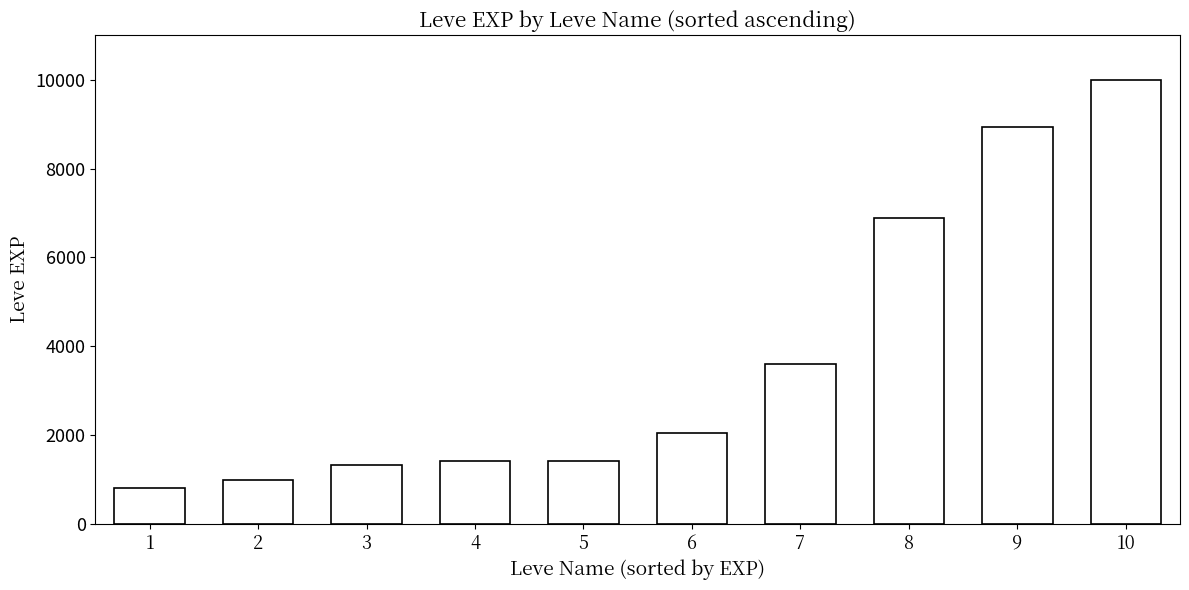

What is the difference between the values at 1 and 8?

6080